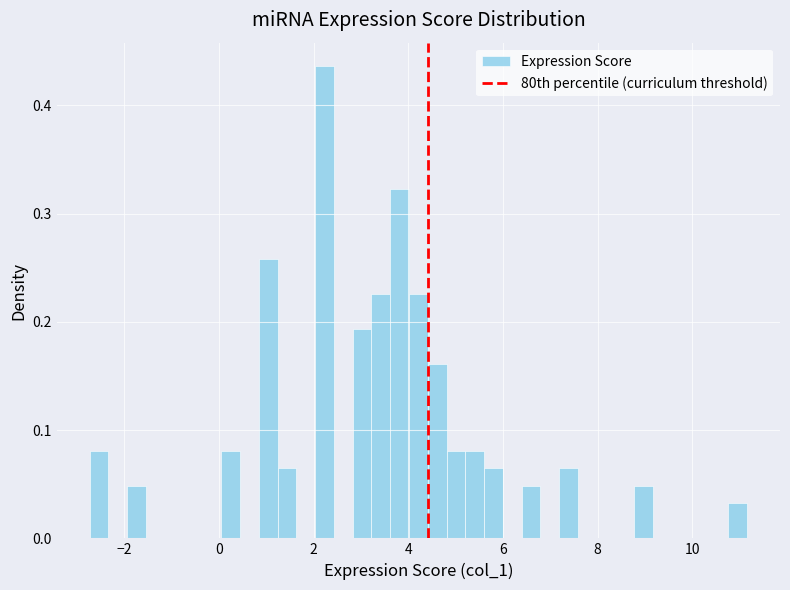

Read against the x-axis, roughly where is the centre of the tallest bar?

2.2